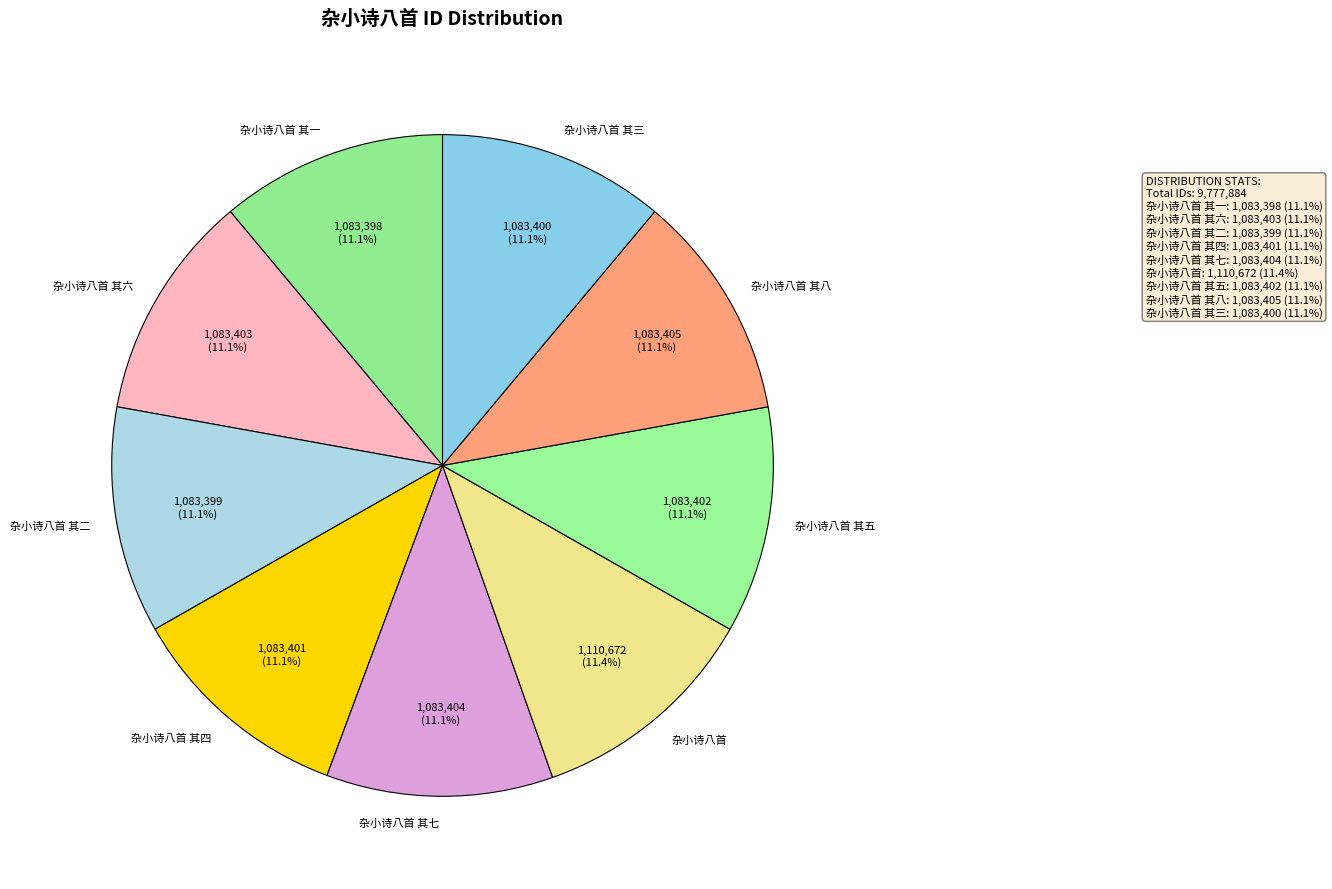

Combined, do 杂小诗八首 其四 and 杂小诗八首 其一 account for over 50%?

No